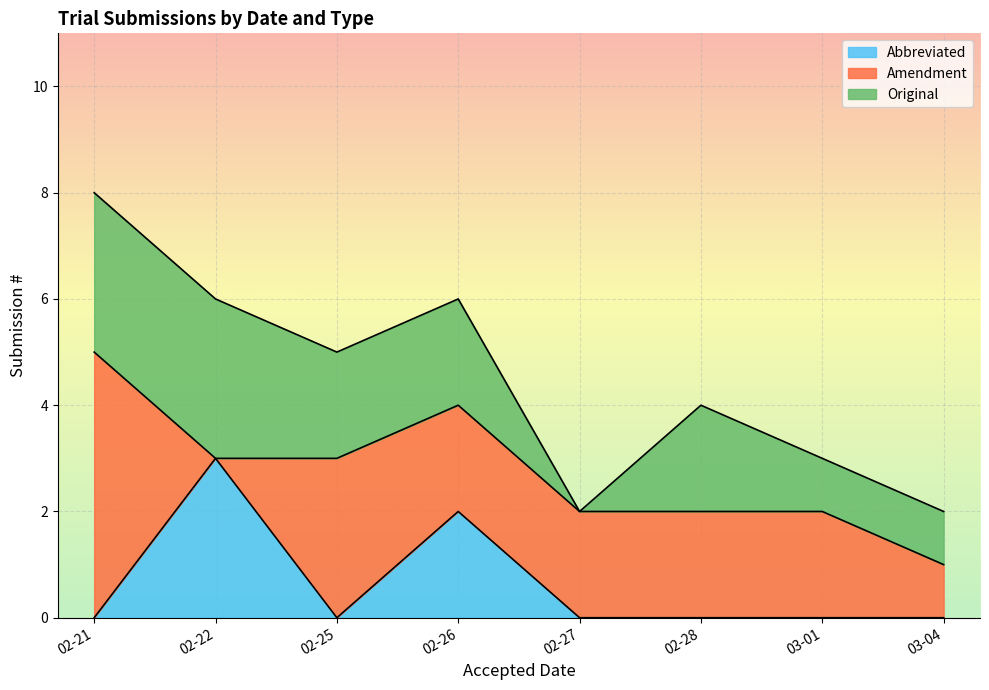

At which label does Abbreviated reach its peak?

02-22